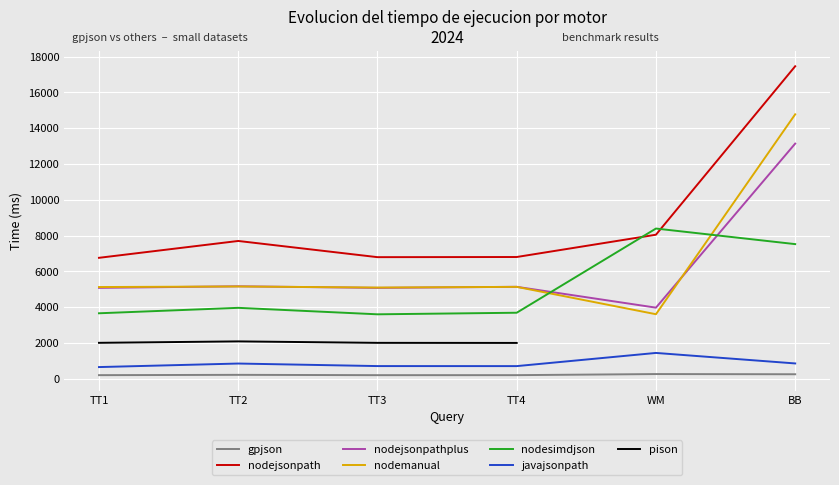

True or false: nodesimdjson and nodejsonpathplus intersect in this chart.

True